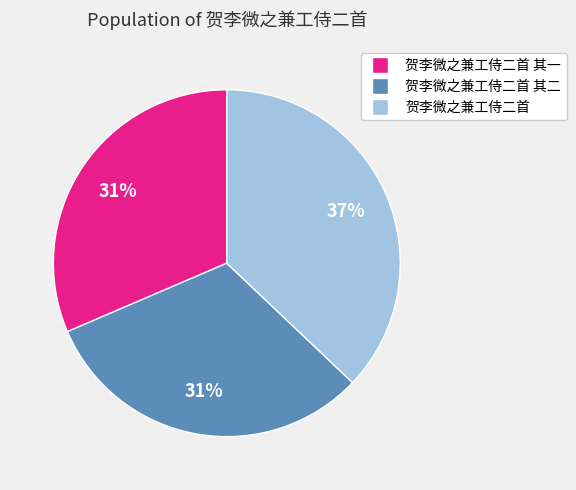

How many segments does this pie chart have?

3